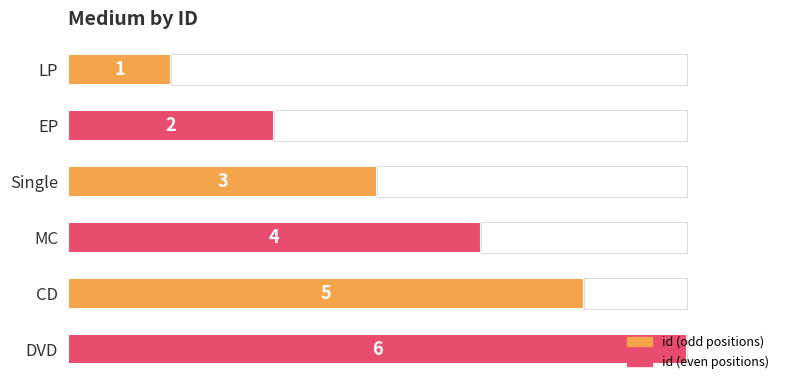

What is the smallest value displayed?

1